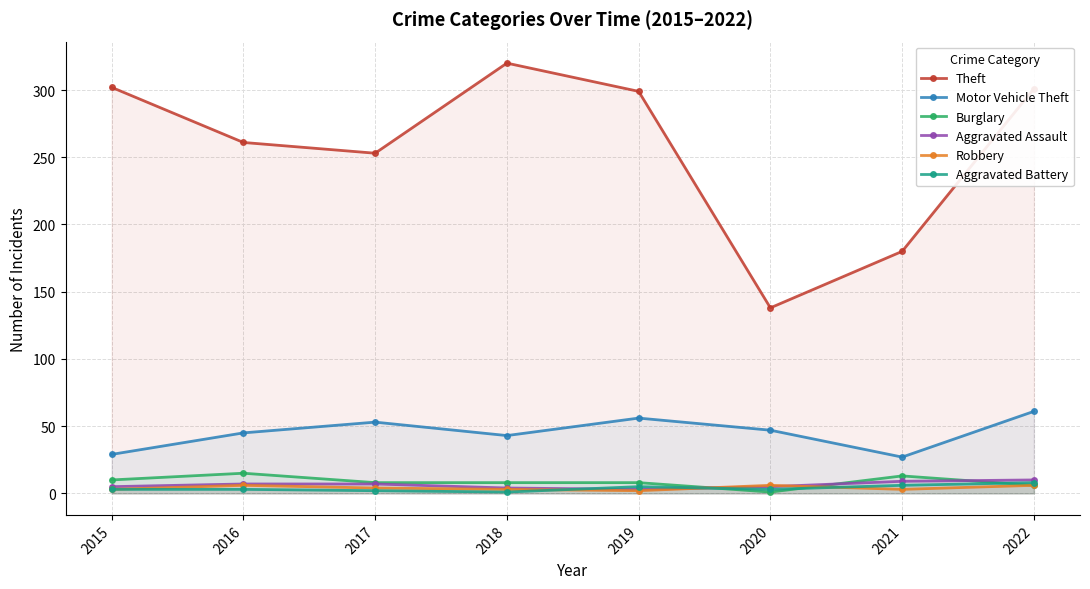

How many interior local valleys does the Aggravated Battery series have?

2